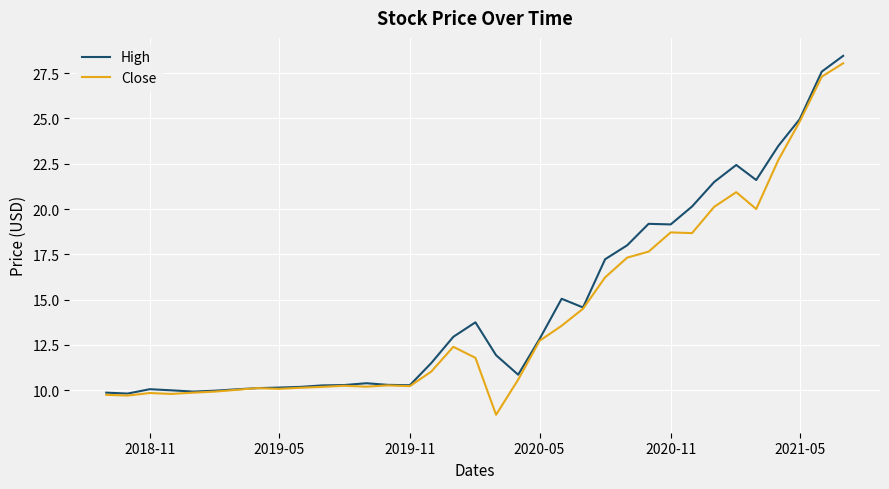

What is the minimum value for Close?

8.6